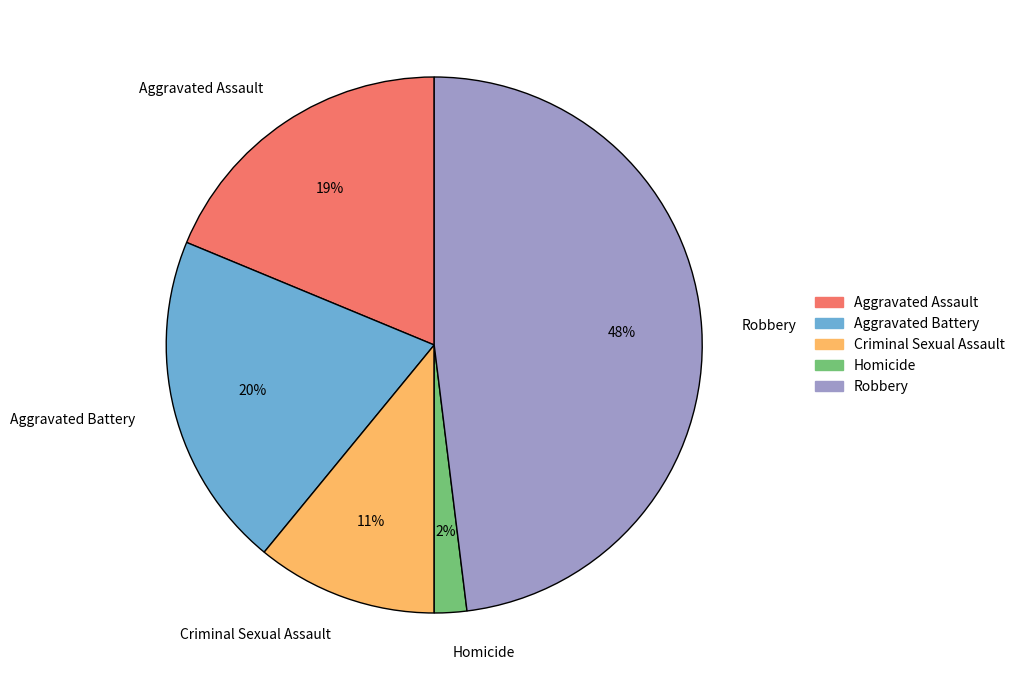

What is the ratio of the value at Aggravated Battery to the value at Aggravated Assault?

1.1